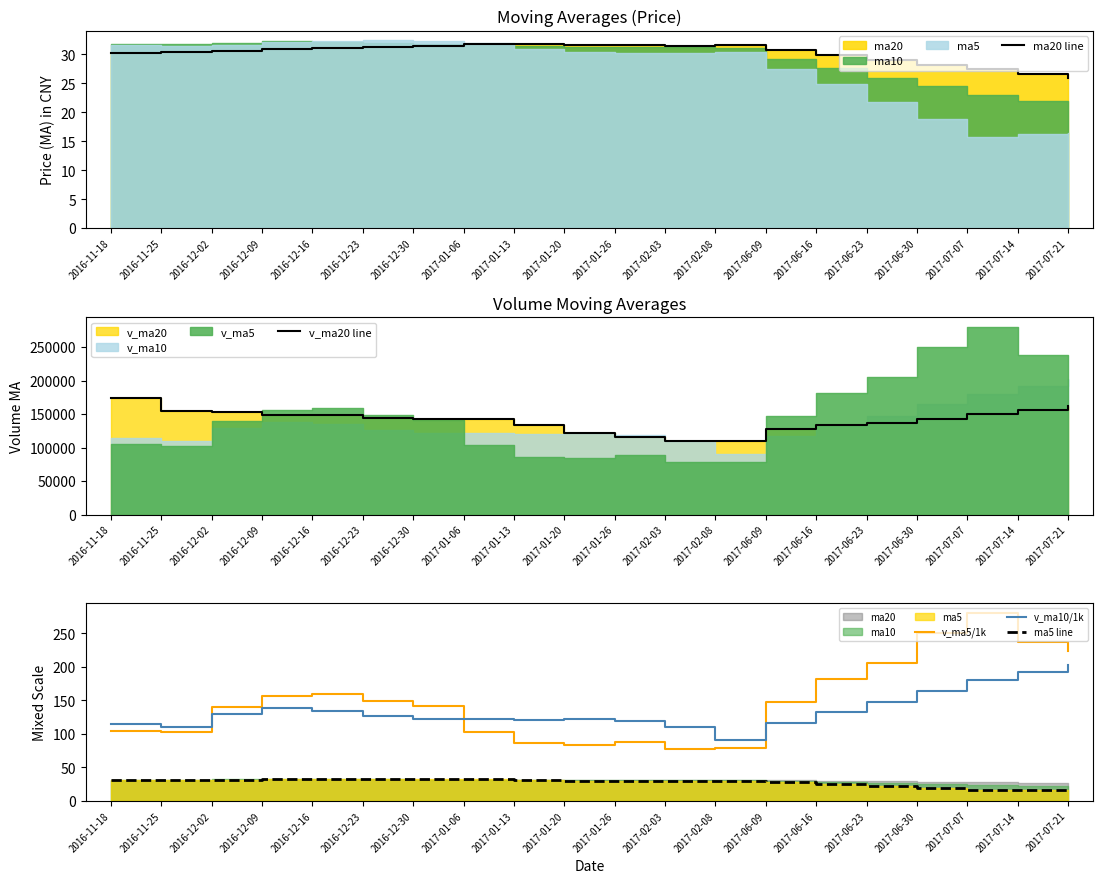

Rank the series at 2017-01-13 from highest to lowest value.

v_ma20 line, v_ma10/1k, v_ma5/1k, ma20 line, ma5 line